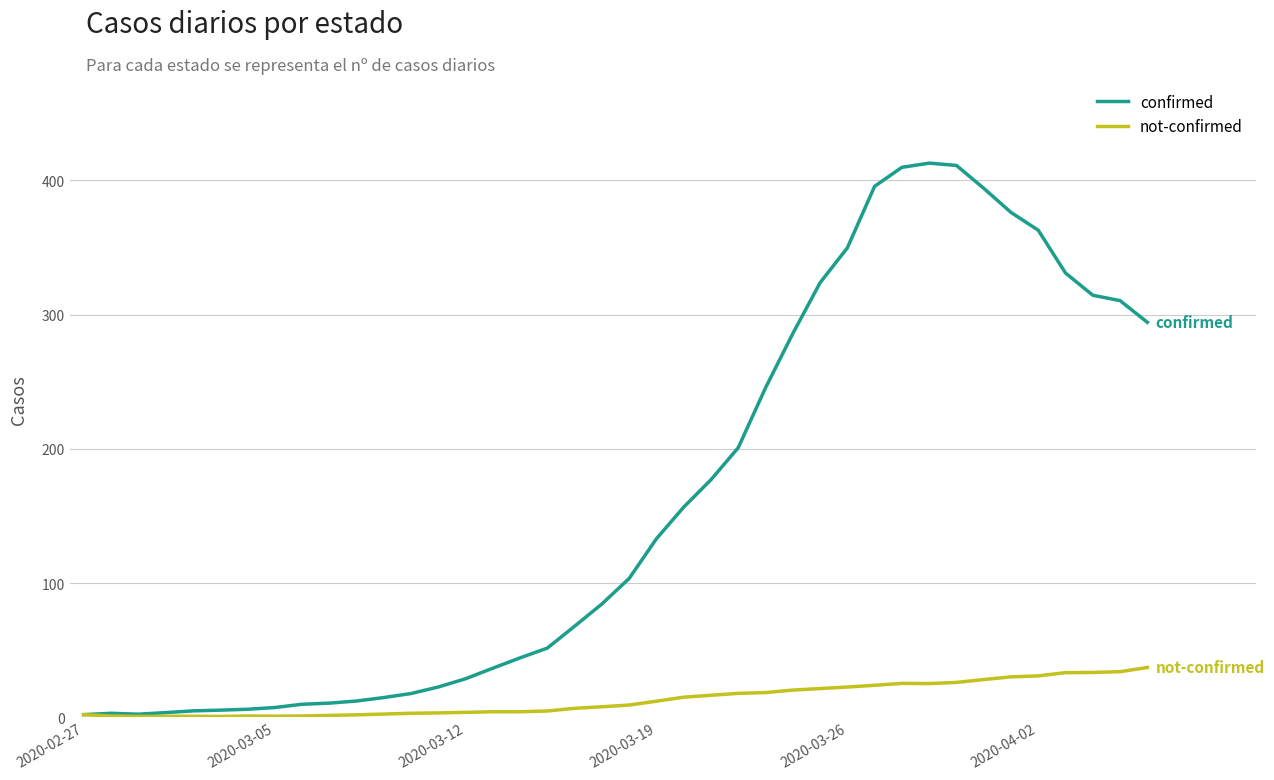

Which series has the widest spread of values?

confirmed